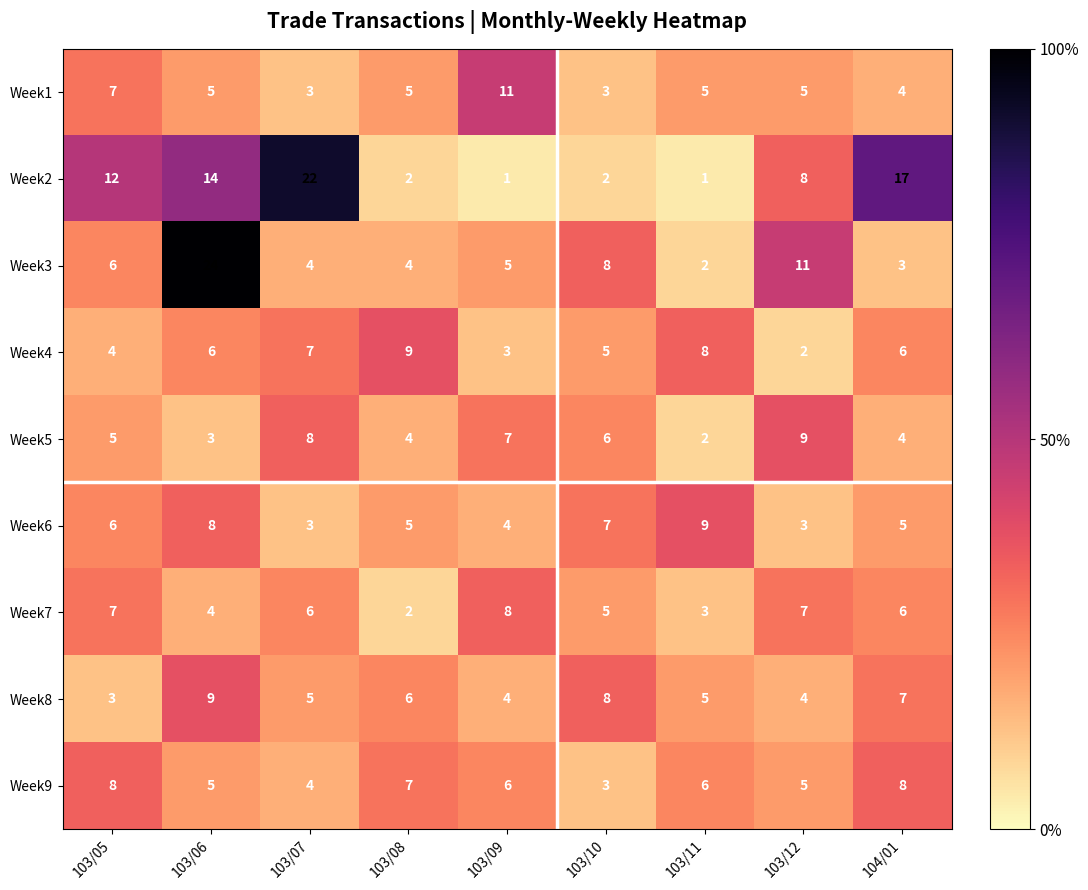

What is the sum of the Week8 values at 103/07 and 103/12?

9